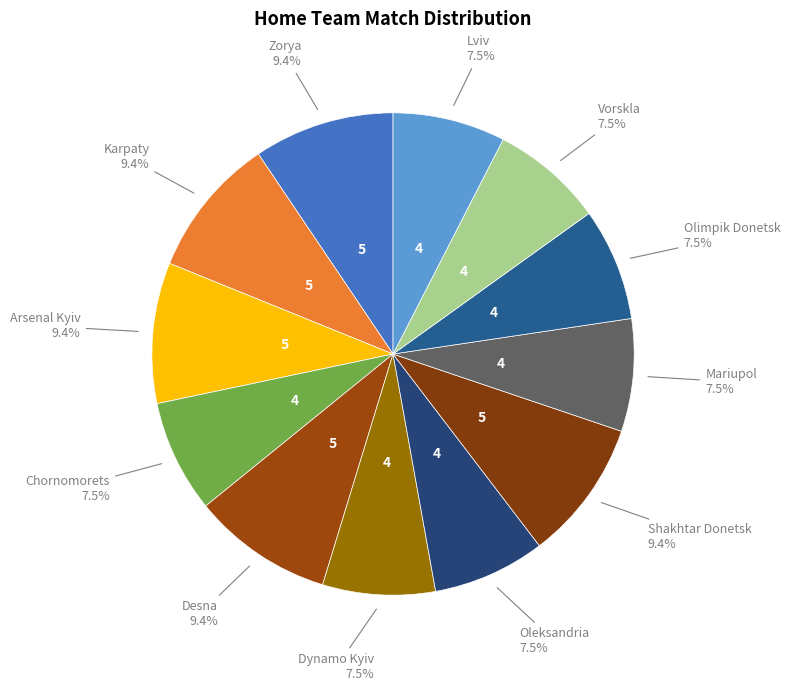

What is the largest slice in the pie chart?

Zorya